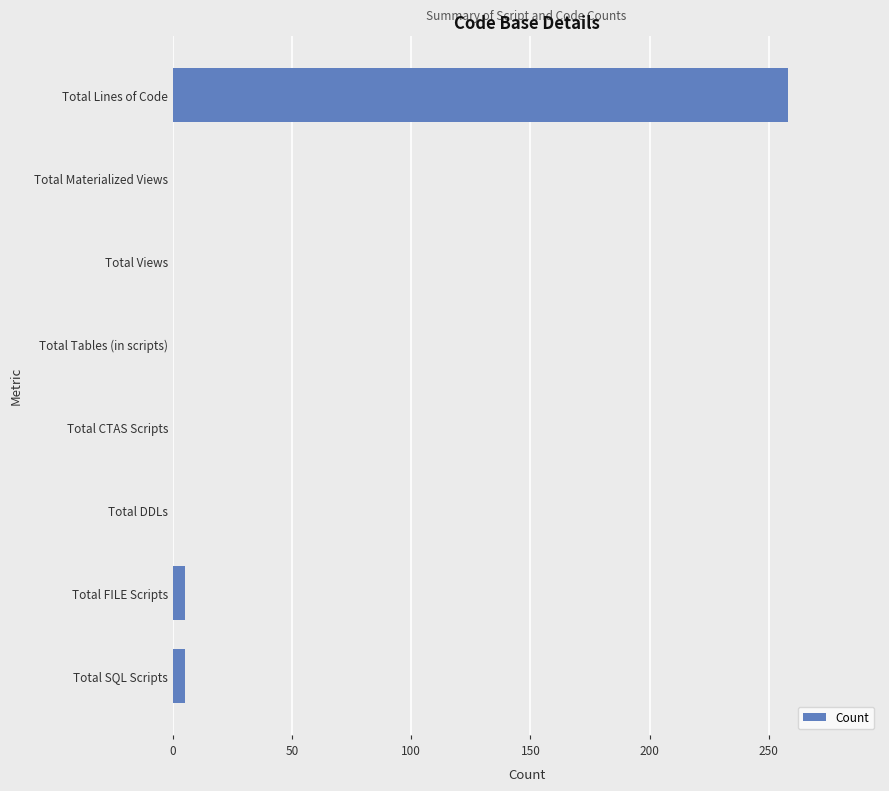

Are the bars horizontal?

Yes